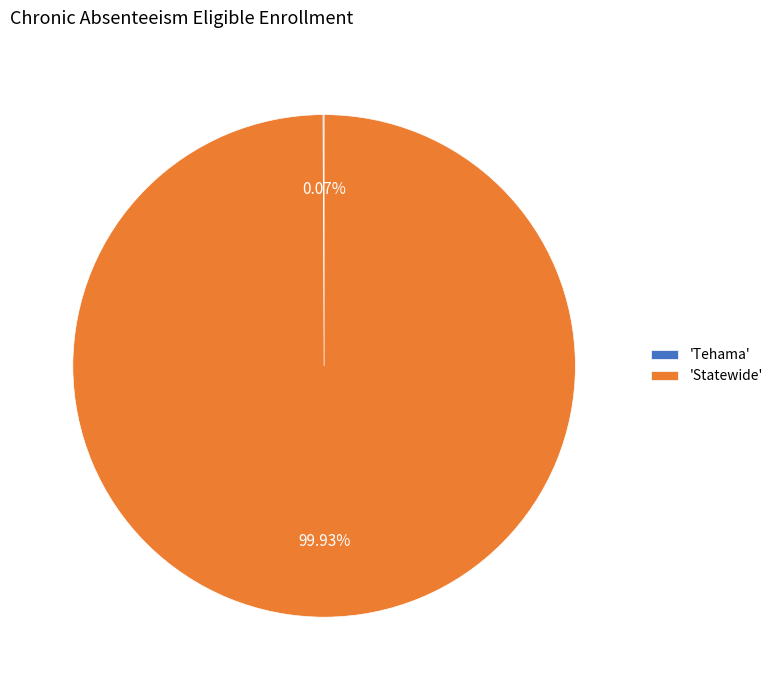

Which category has the biggest portion of the pie?

'Statewide'